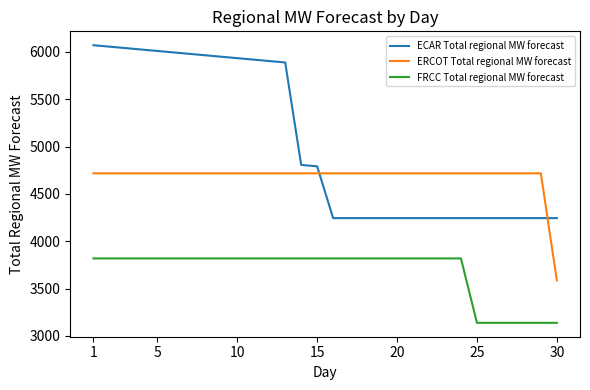

How many distinct data groups are displayed?

3